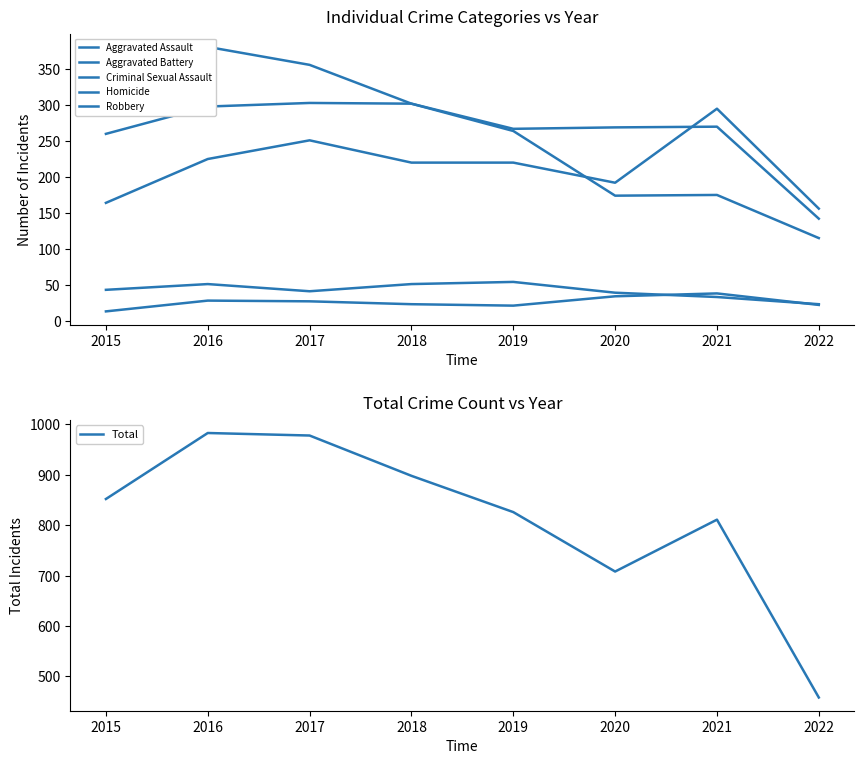

Rank the series by their maximum value, from highest to lowest.

Total, Robbery, Aggravated Battery, Aggravated Assault, Criminal Sexual Assault, Homicide